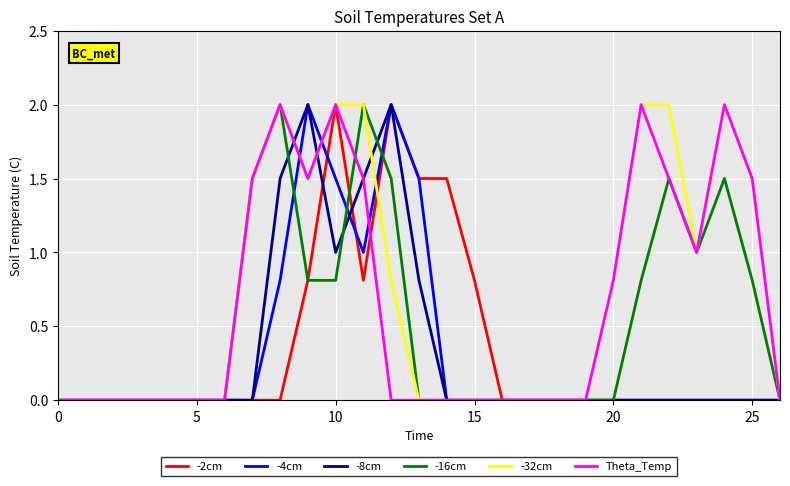

What is the maximum value for -16cm?

2.0